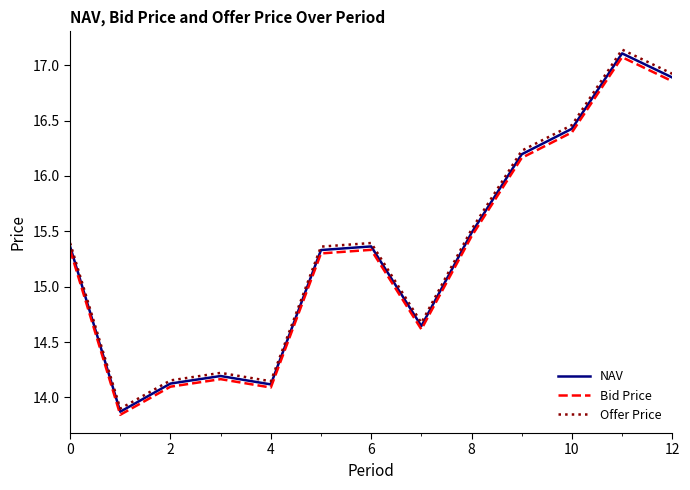

Which series has the widest spread of values?

Offer Price